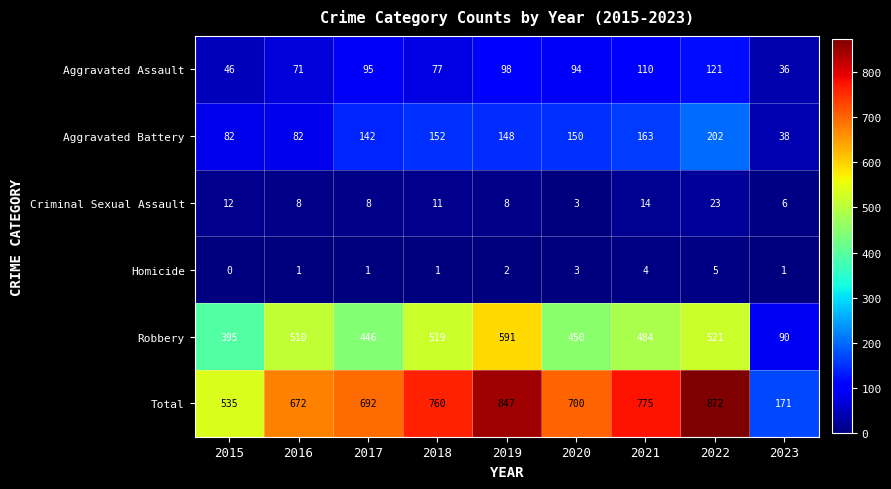

Which category has the highest value across all series?

2022